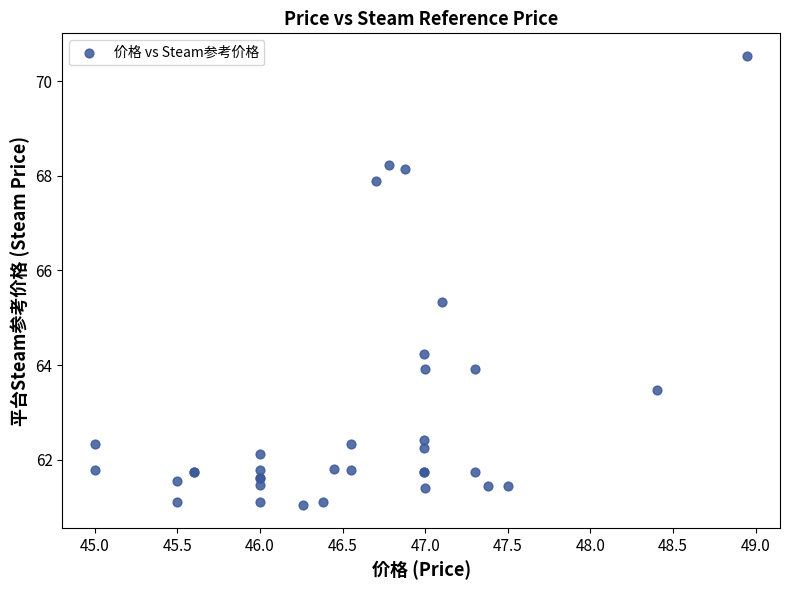

What Y value in the scatter plot is closest to 65?

65.3